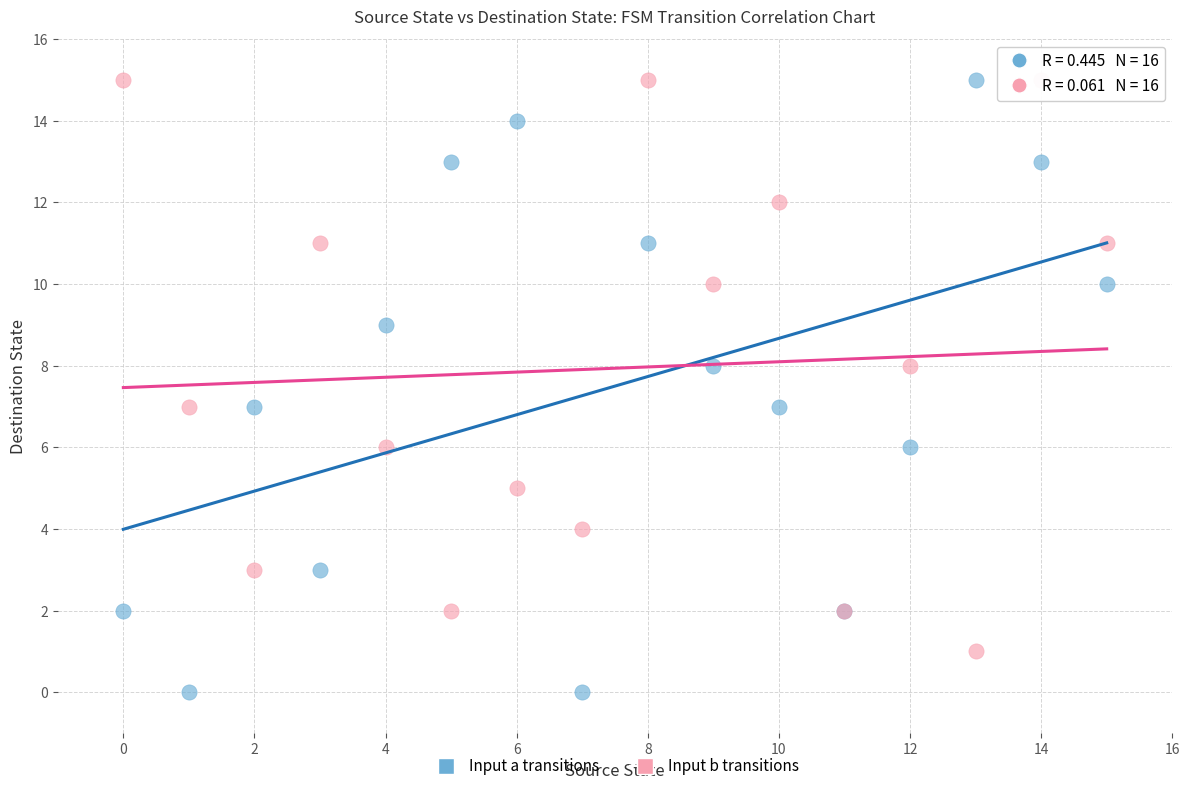

Which series reaches the minimum Y coordinate?

Input a transitions